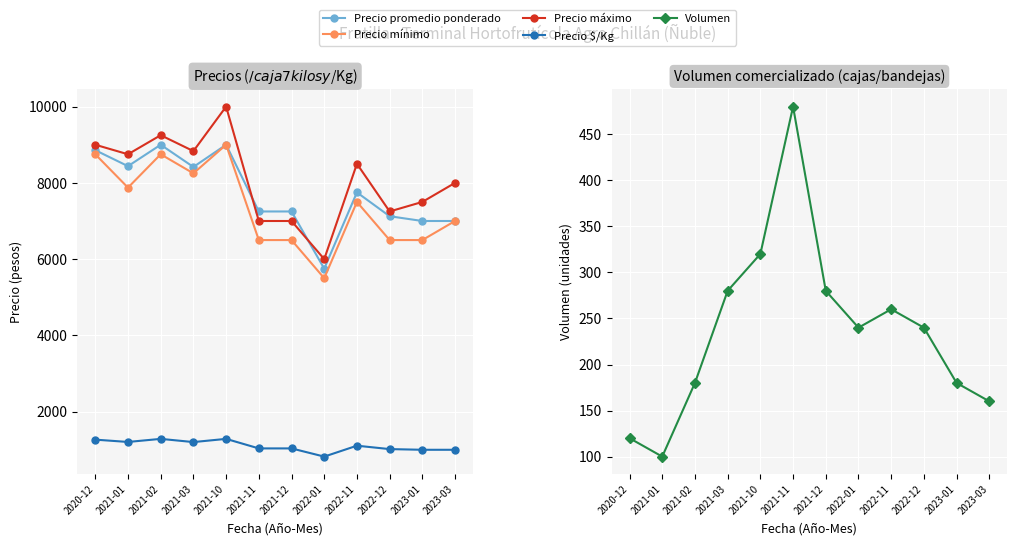

Which series changed the most between 2022-01 and 2022-12?

Precio promedio ponderado